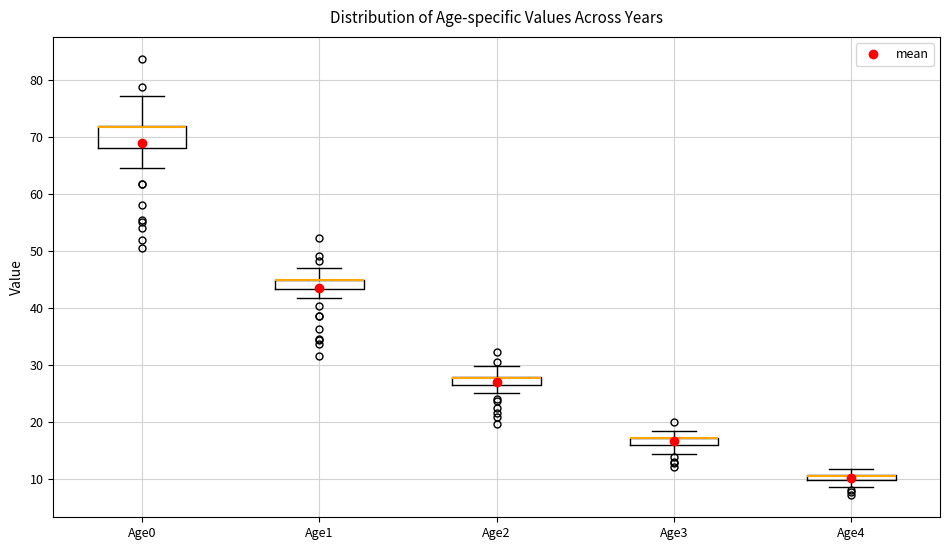

Where does the lower whisker of the box for Age4 end on the y-axis? The values are not printed on the chart, so give them approximately, as read against the axis.

9